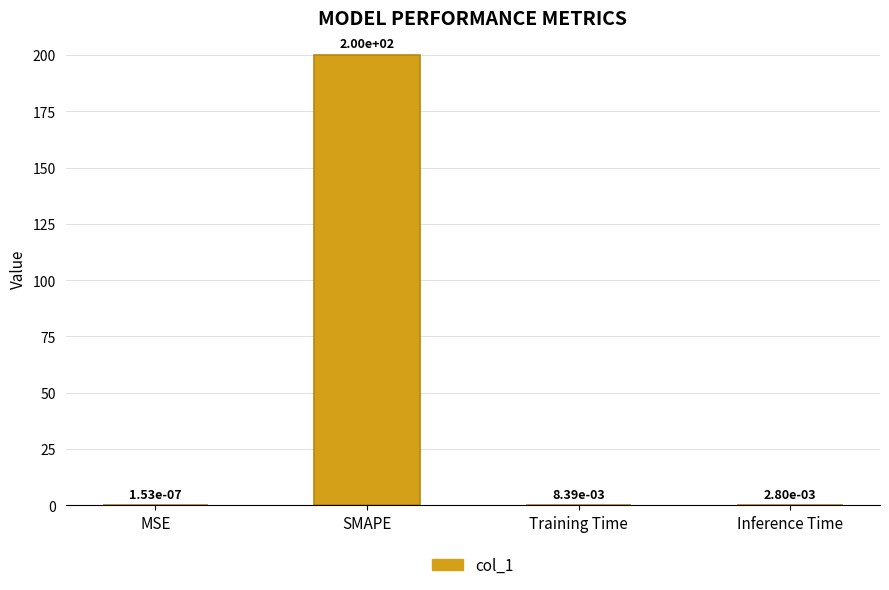

What is the sum of all values?

200.0